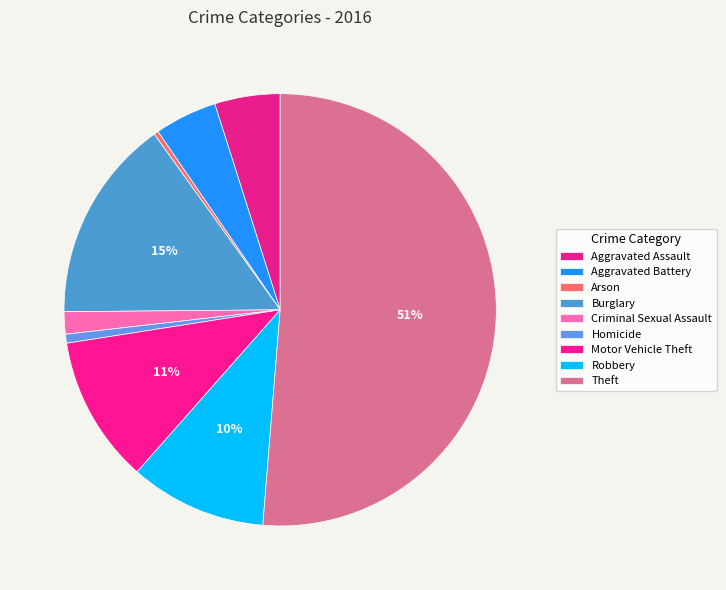

How many slices are in this pie chart?

9